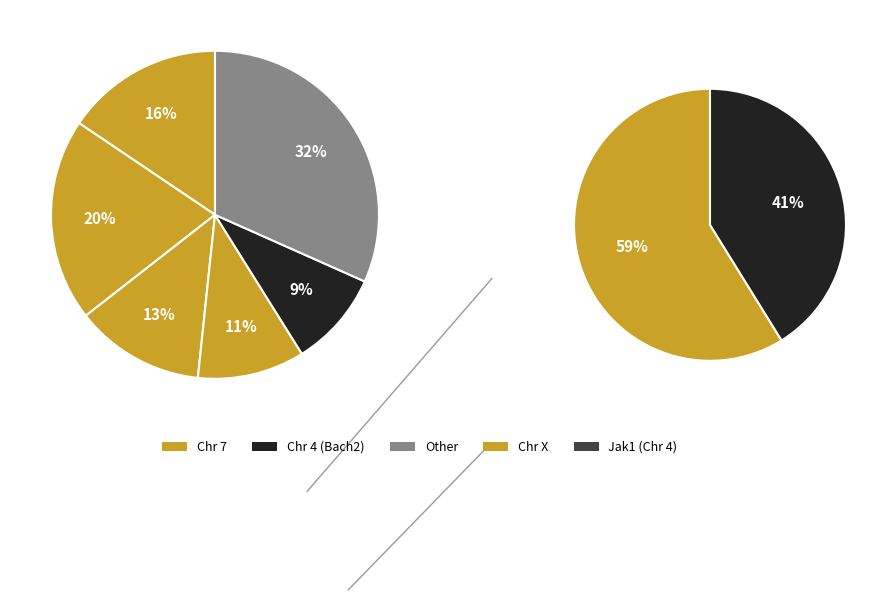

Is there a majority slice in this chart?

No